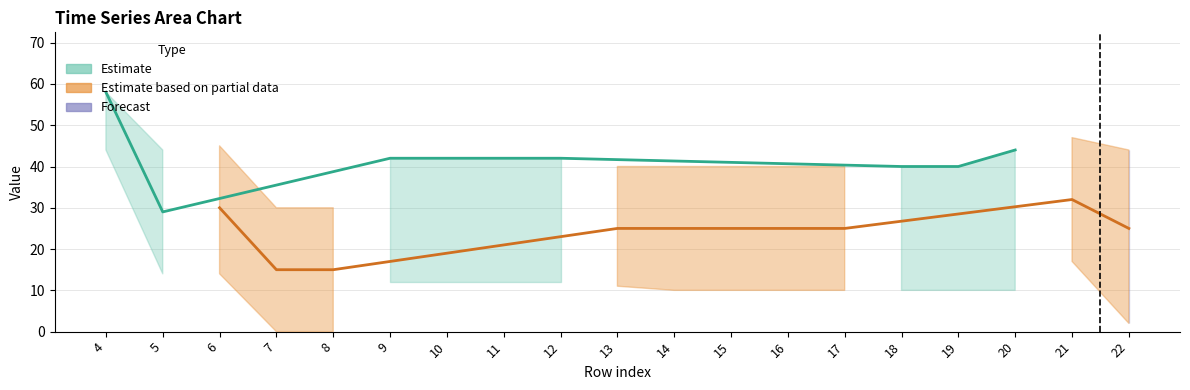

What is the sum of the mid values at 10 and 20?

86